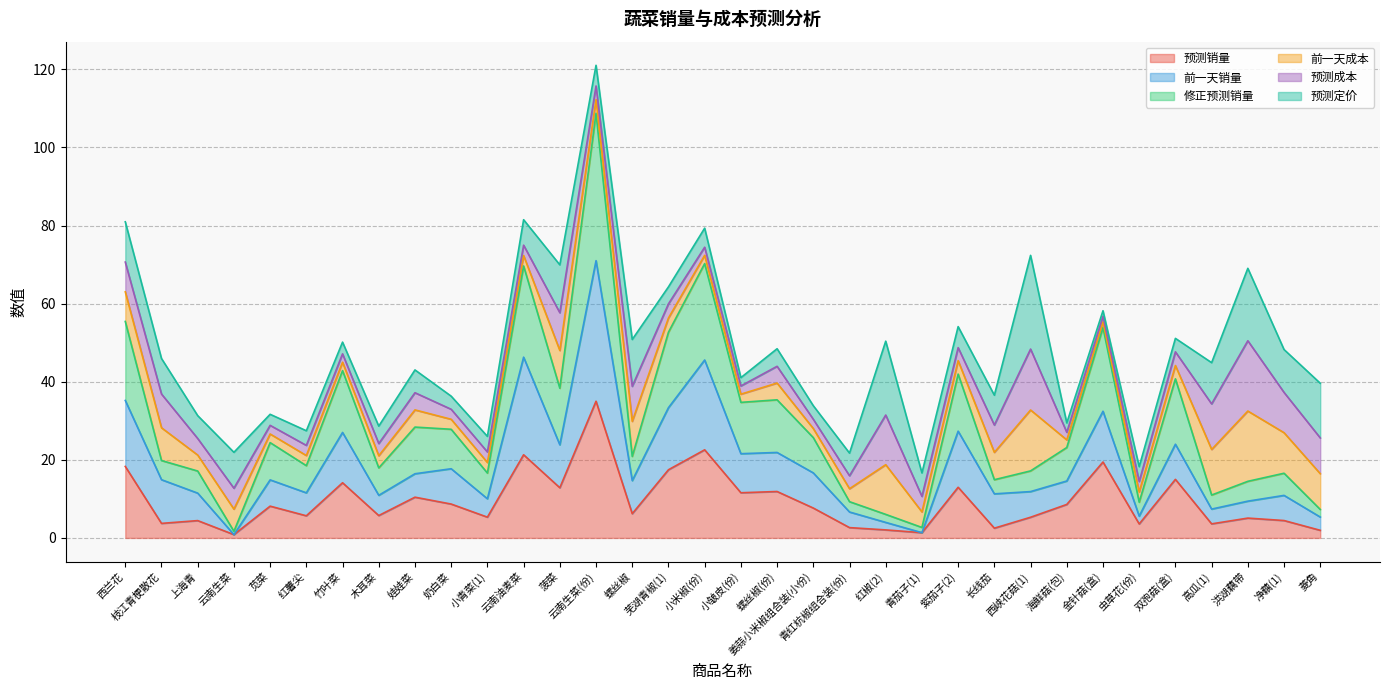

Which series has the largest total across all categories?

修正预测销量